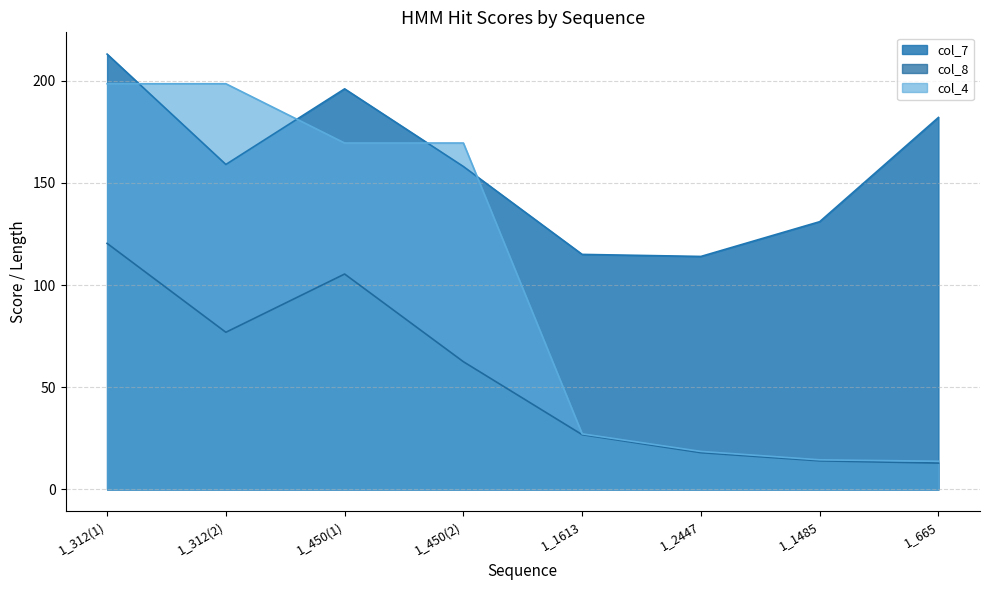

At which category does the chart reach its minimum across all series?

1_665